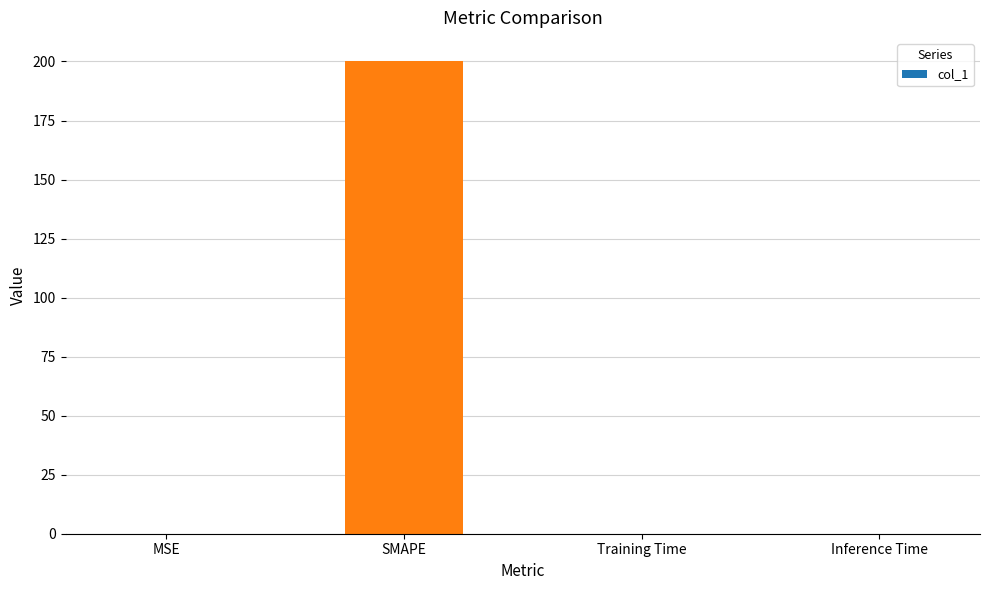

Read the value at SMAPE.

200.0